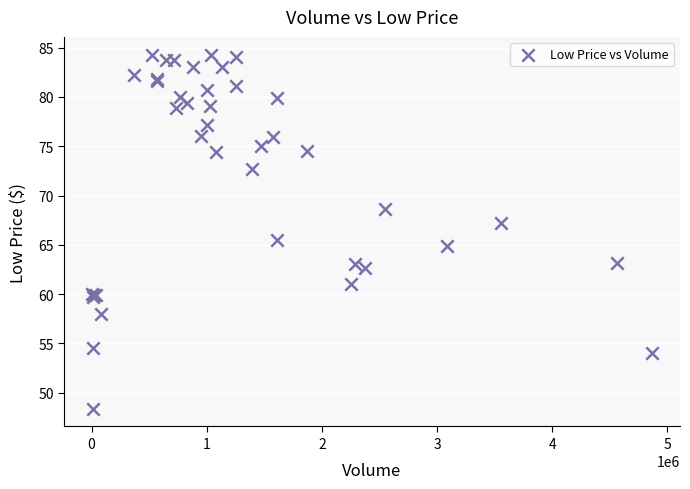

What Y value in the scatter plot is closest to 66?

65.5